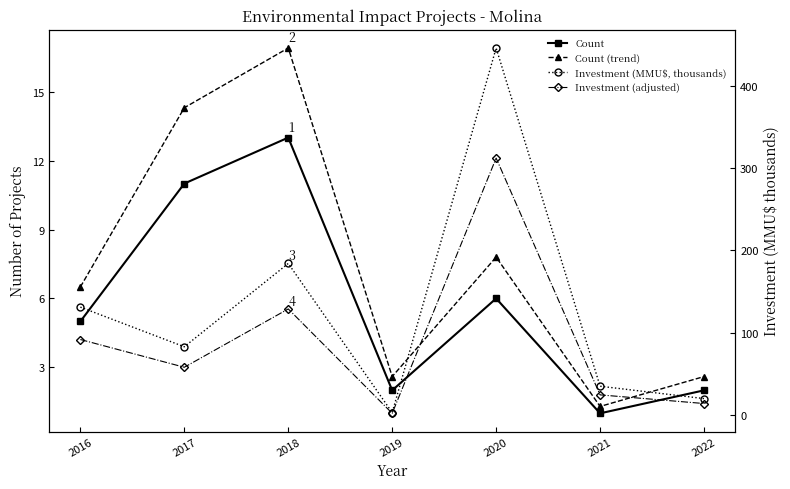

How many lines are shown in the chart?

4